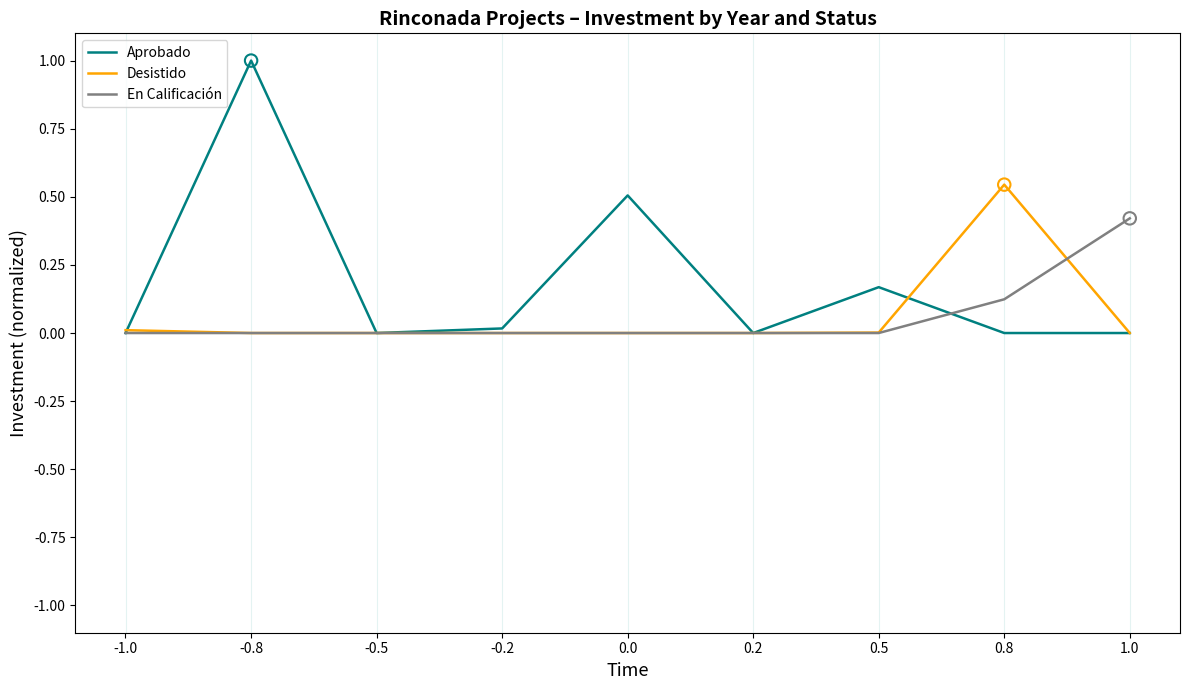

Which series has the widest spread of values?

Aprobado